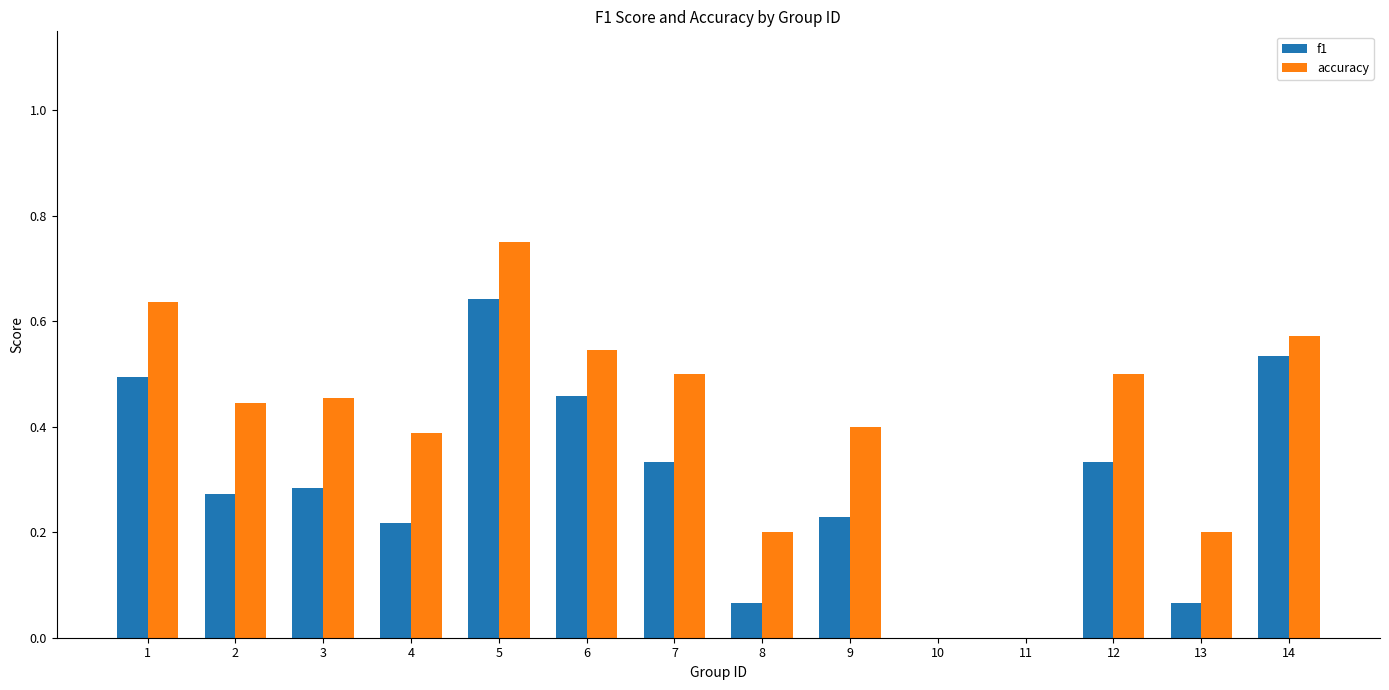

Which series changed the most between 4 and 8?

accuracy